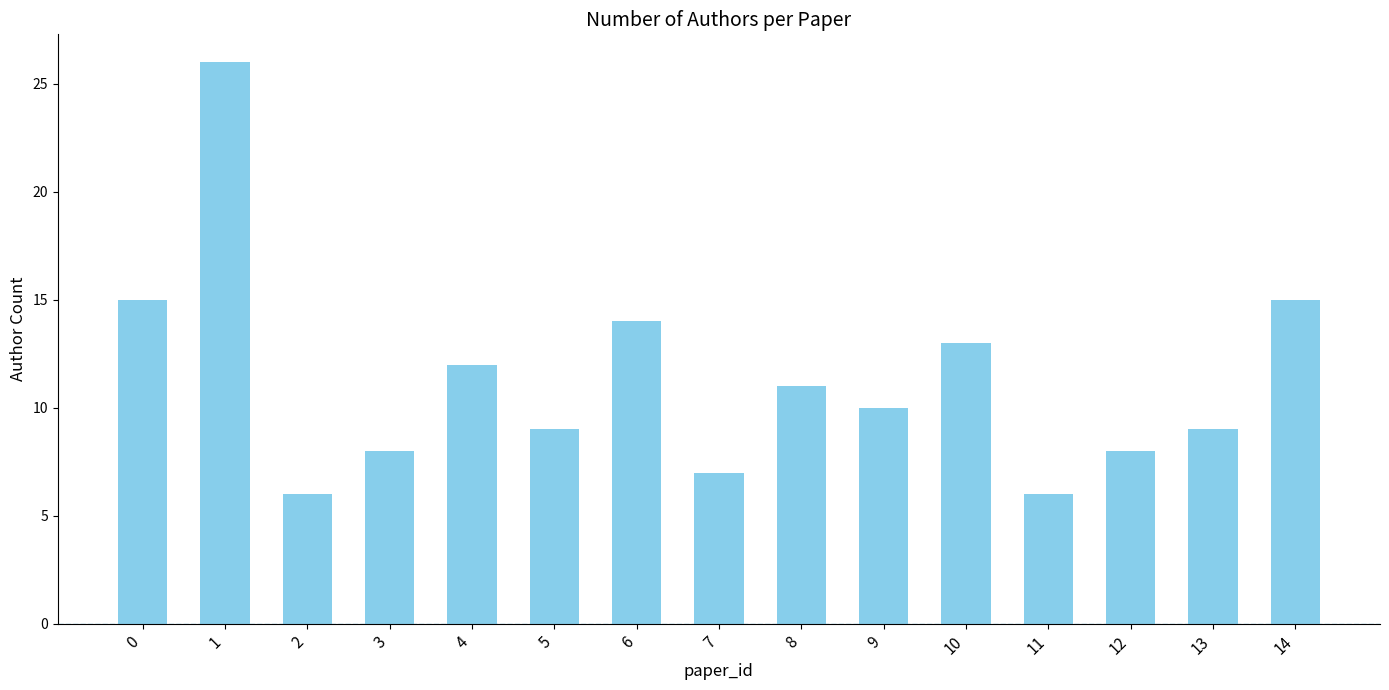

What is the value of the 4th bar from the left?

8